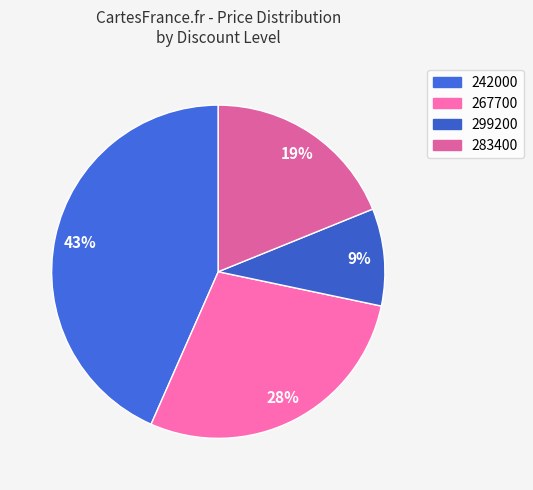

How many slices are in this pie chart?

4